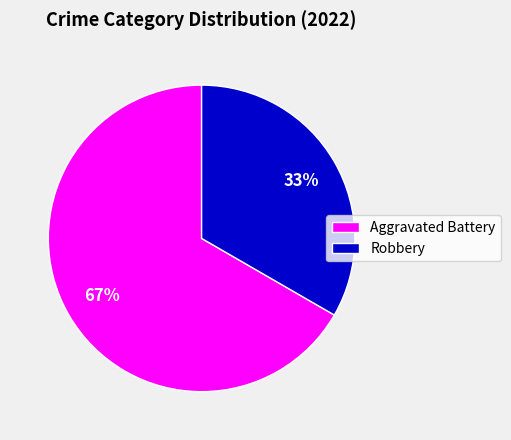

Do Robbery and Aggravated Battery together represent more than half of the pie?

Yes